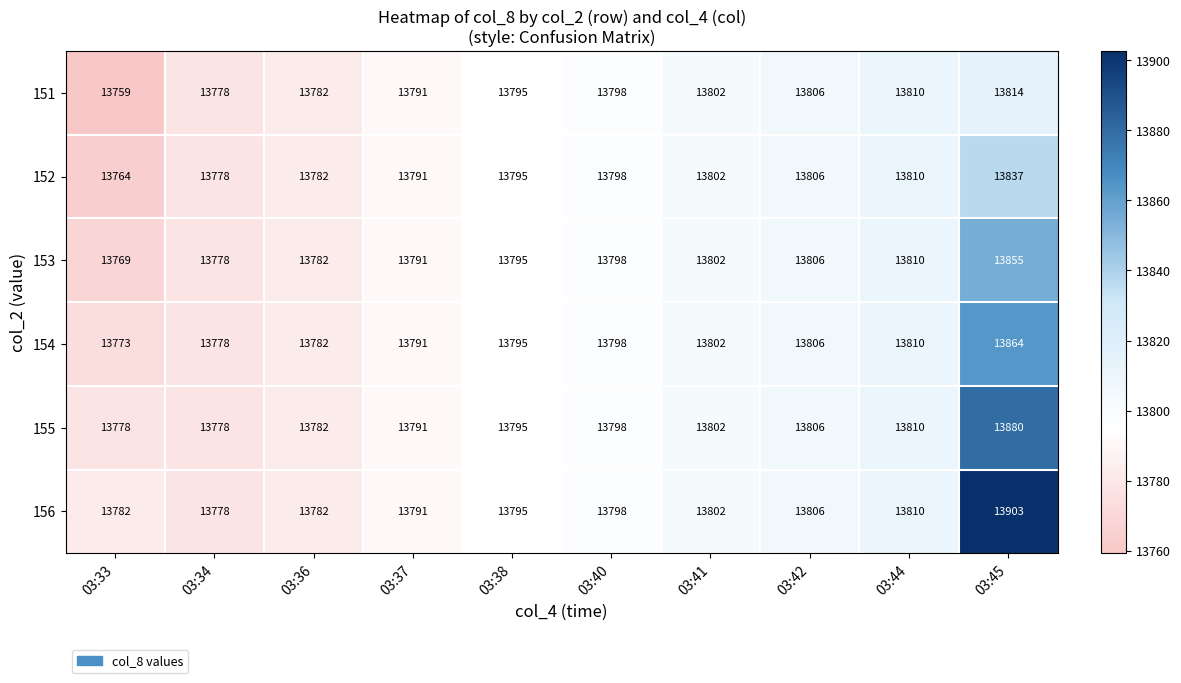

Which series has the widest spread of values?

156